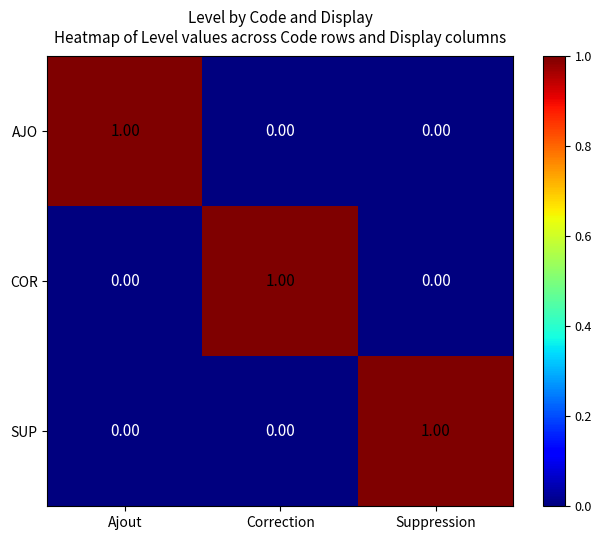

At how many categories does at least one series exceed 0?

3